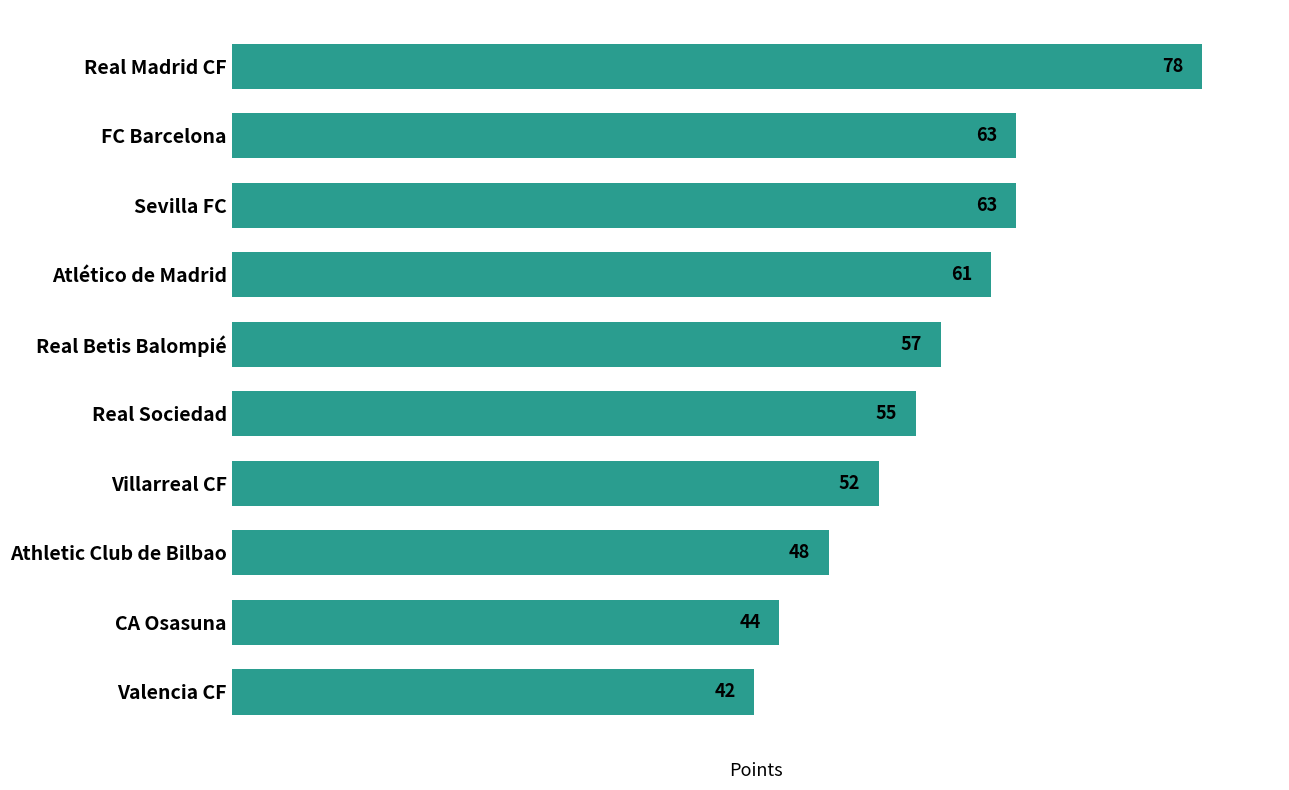

How many series are shown in this chart?

1